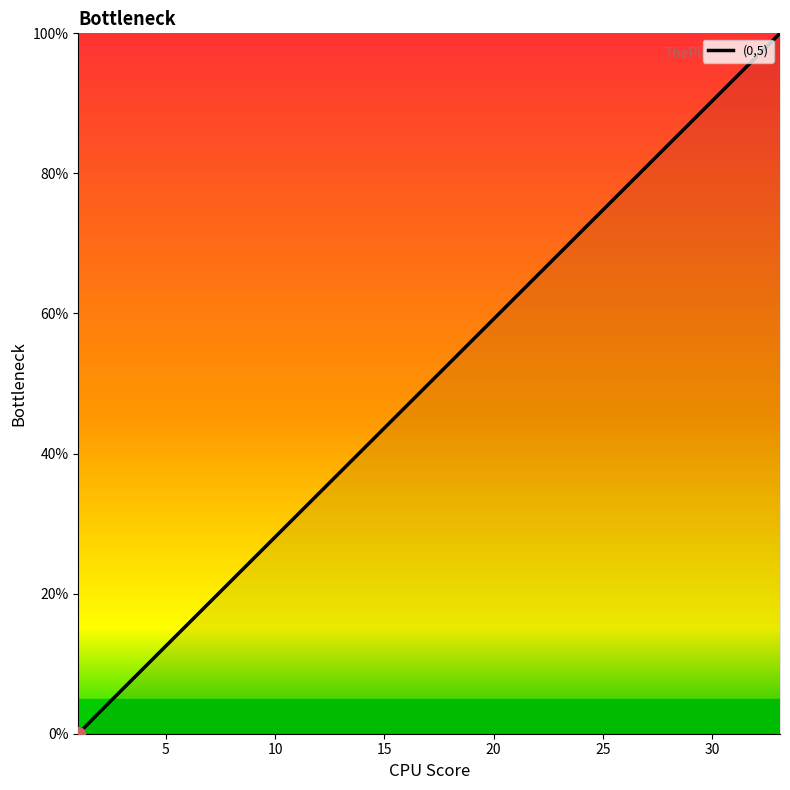

What is the sum of all values?

21.3